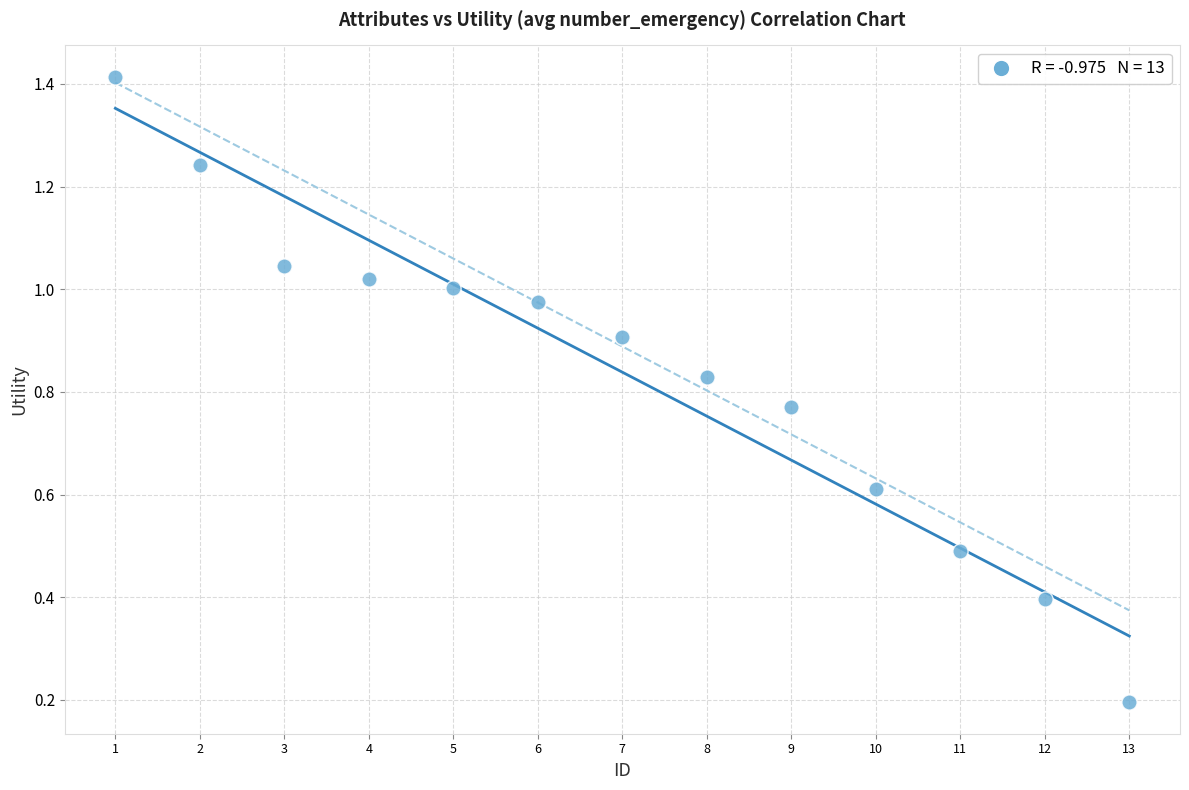

What is the range of X values (max minus min)?

12.0